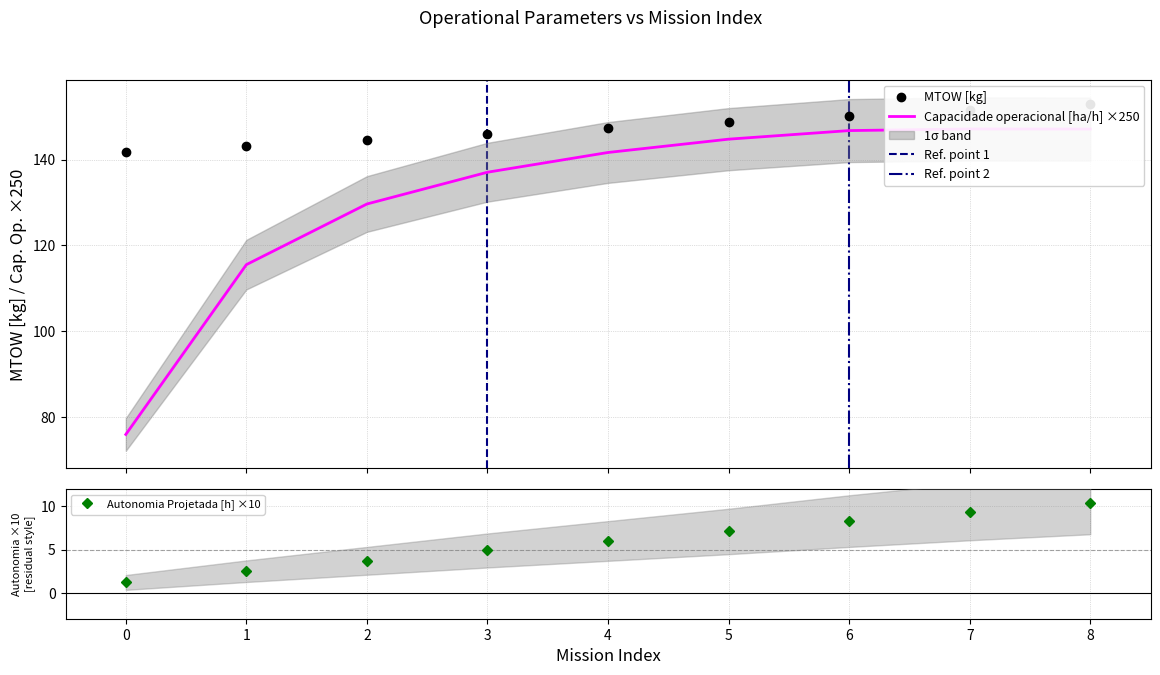

What is the minimum value for Autonomia Projetada [h]?

1.2